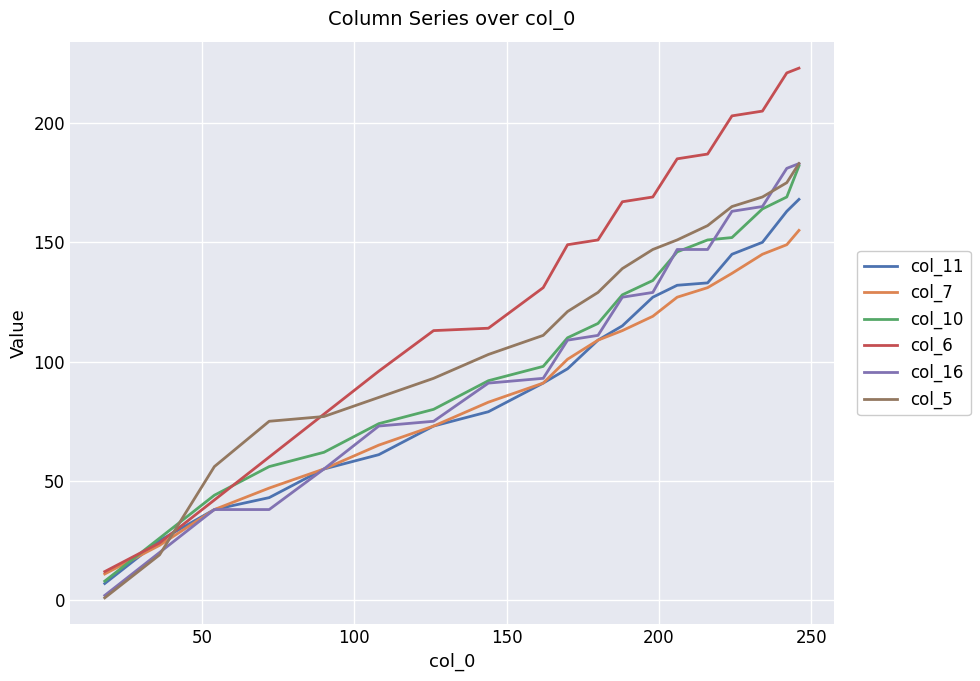

Which series has the largest total across all categories?

col_6